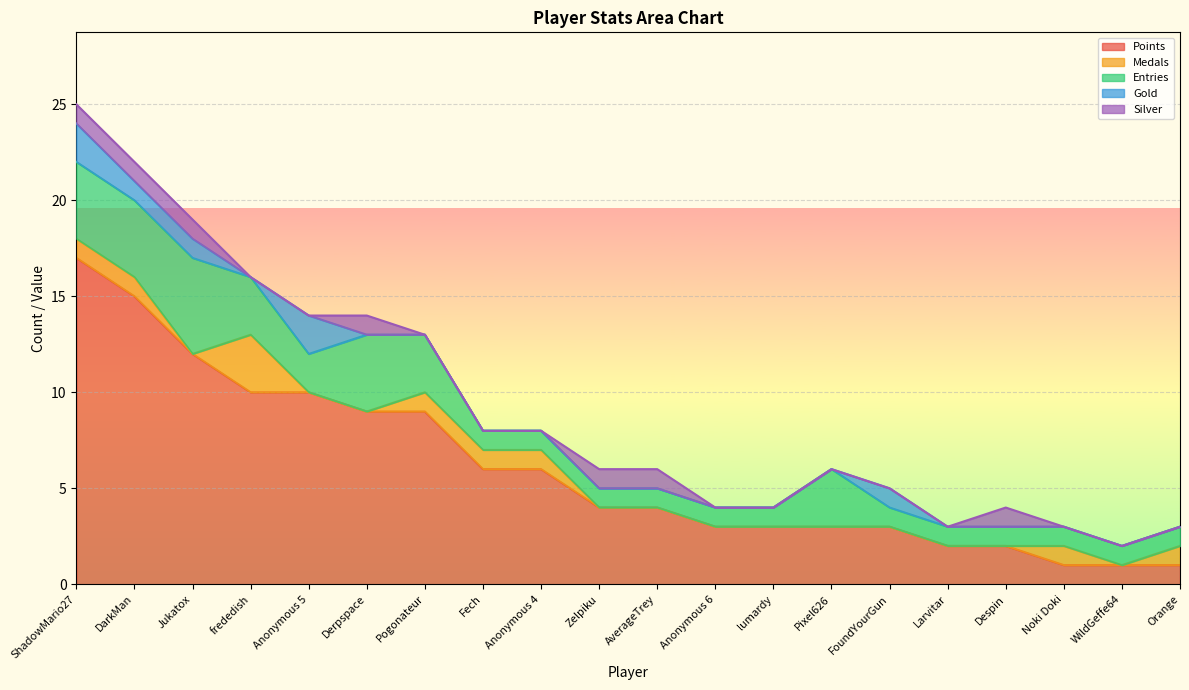

Reading left to right, extract all data points from this chart.

Points: ShadowMario27=17	DarkMan=15	Jukatox=12	frededish=10	Anonymous 5=10	Derpspace=9	Pogonateur=9	Fech=6	Anonymous 4=6	Zelpiku=4	AverageTrey=4	Anonymous 6=3	lumardy=3	Pixel626=3	FoundYourGun=3	Larvitar=2	Despin=2	Noki Doki=1	WildGeffe64=1	Orange=1
Medals: ShadowMario27=1	DarkMan=1	Jukatox=0	frededish=3	Anonymous 5=0	Derpspace=0	Pogonateur=1	Fech=1	Anonymous 4=1	Zelpiku=0	AverageTrey=0	Anonymous 6=0	lumardy=0	Pixel626=0	FoundYourGun=0	Larvitar=0	Despin=0	Noki Doki=1	WildGeffe64=0	Orange=1
Entries: ShadowMario27=4	DarkMan=4	Jukatox=5	frededish=3	Anonymous 5=2	Derpspace=4	Pogonateur=3	Fech=1	Anonymous 4=1	Zelpiku=1	AverageTrey=1	Anonymous 6=1	lumardy=1	Pixel626=3	FoundYourGun=1	Larvitar=1	Despin=1	Noki Doki=1	WildGeffe64=1	Orange=1
Gold: ShadowMario27=2	DarkMan=1	Jukatox=1	frededish=0	Anonymous 5=2	Derpspace=0	Pogonateur=0	Fech=0	Anonymous 4=0	Zelpiku=0	AverageTrey=0	Anonymous 6=0	lumardy=0	Pixel626=0	FoundYourGun=1	Larvitar=0	Despin=0	Noki Doki=0	WildGeffe64=0	Orange=0
Silver: ShadowMario27=1	DarkMan=1	Jukatox=1	frededish=0	Anonymous 5=0	Derpspace=1	Pogonateur=0	Fech=0	Anonymous 4=0	Zelpiku=1	AverageTrey=1	Anonymous 6=0	lumardy=0	Pixel626=0	FoundYourGun=0	Larvitar=0	Despin=1	Noki Doki=0	WildGeffe64=0	Orange=0